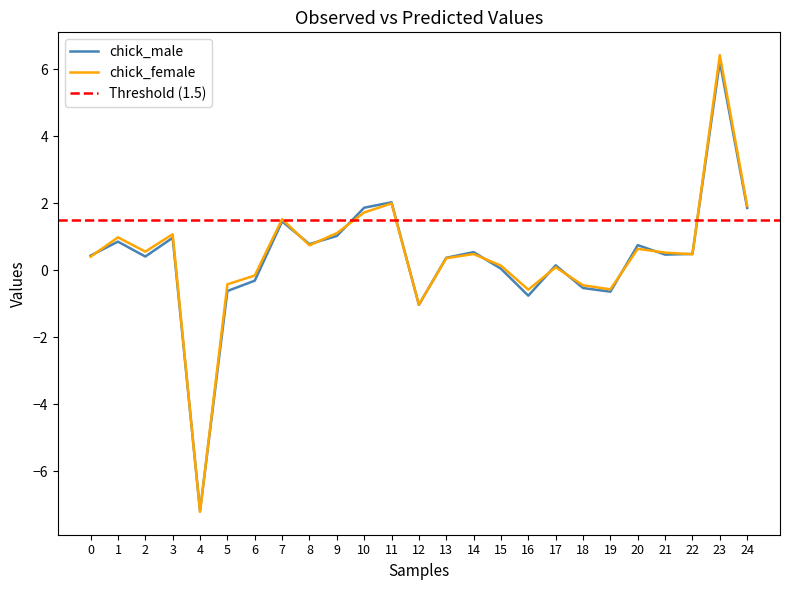

What is the value of the chick_male point at the 12th from the left?

2.0